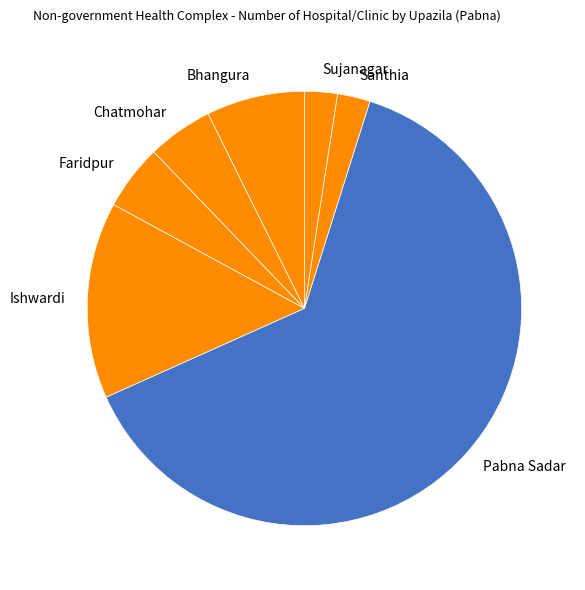

Does any single category account for the majority?

Yes